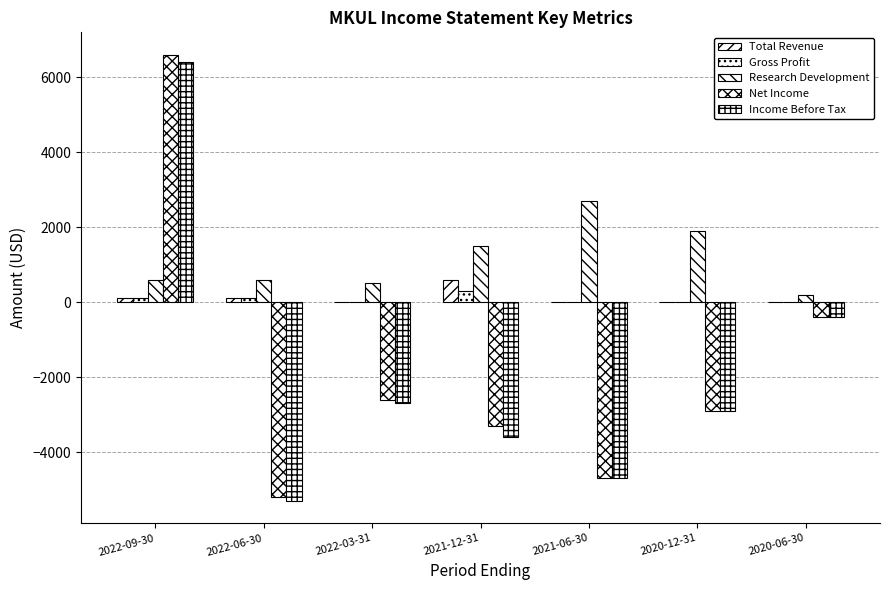

True or false: Gross Profit has a value of 0 at 2020-06-30.

True